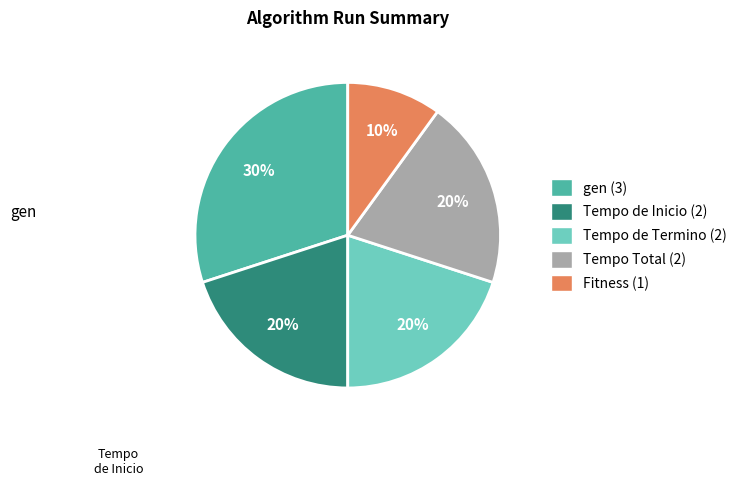

What percentage is the Tempo de Termino slice, to the nearest percent?

20%